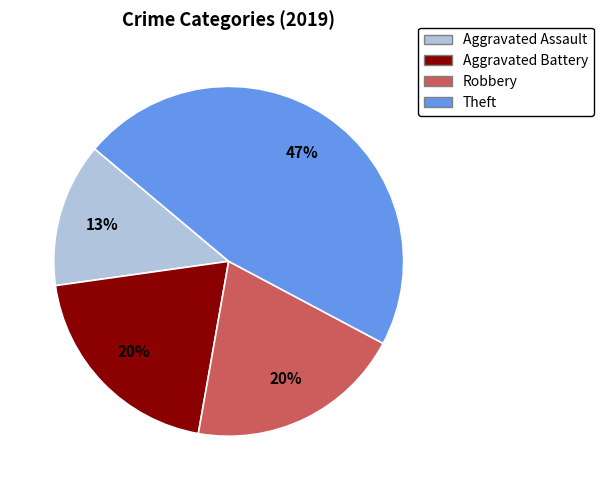

Is the sum of Aggravated Battery and Theft greater than half?

Yes